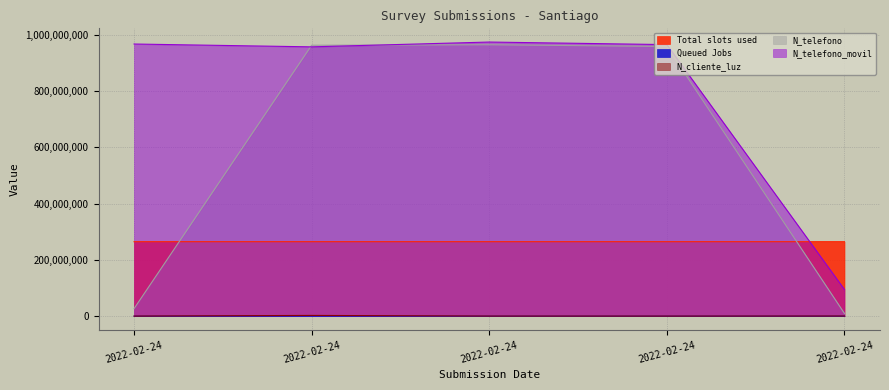

Count the Total slots used values in the range 264707462 to 264708629.

3